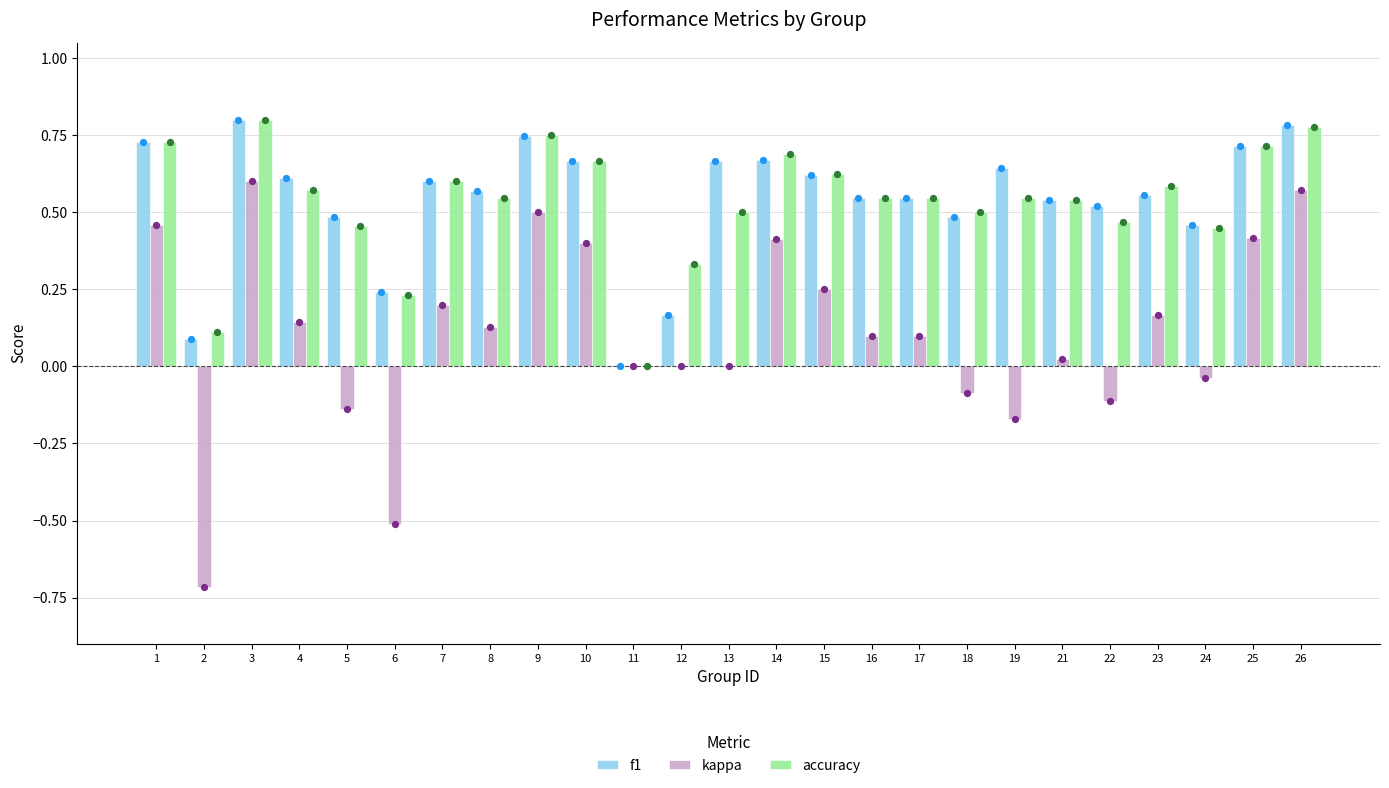

At which category is the sum across all series the highest?

3